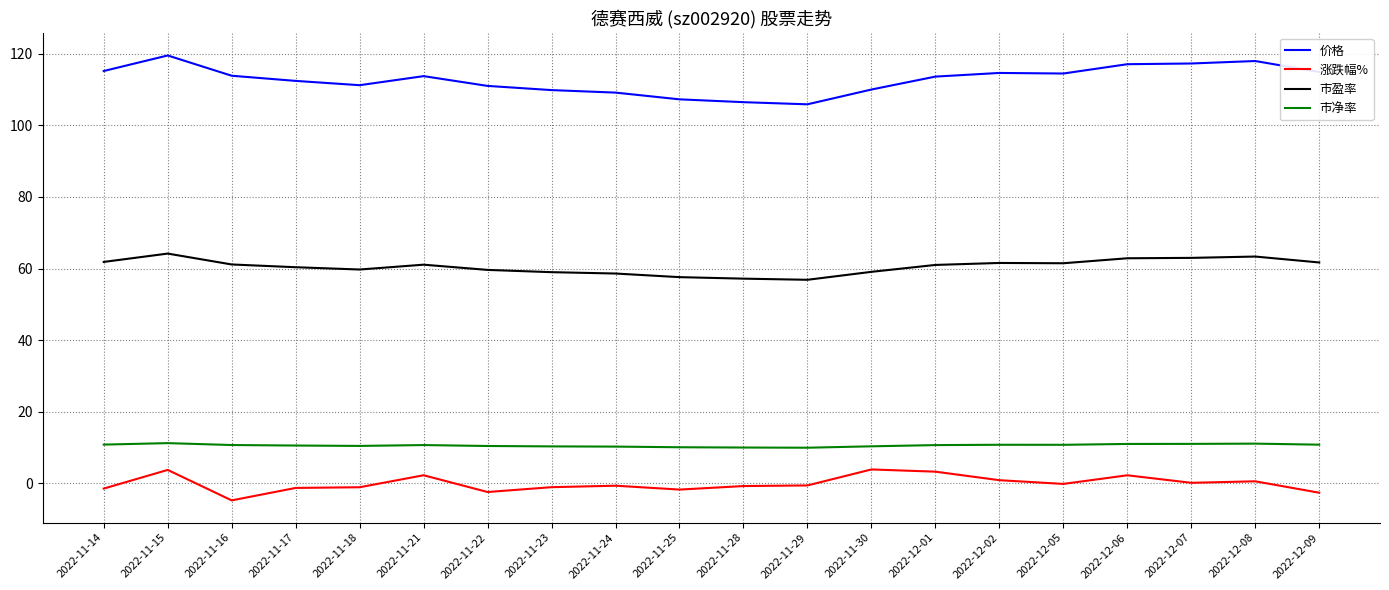

What is the average value of the 价格 series?

112.8